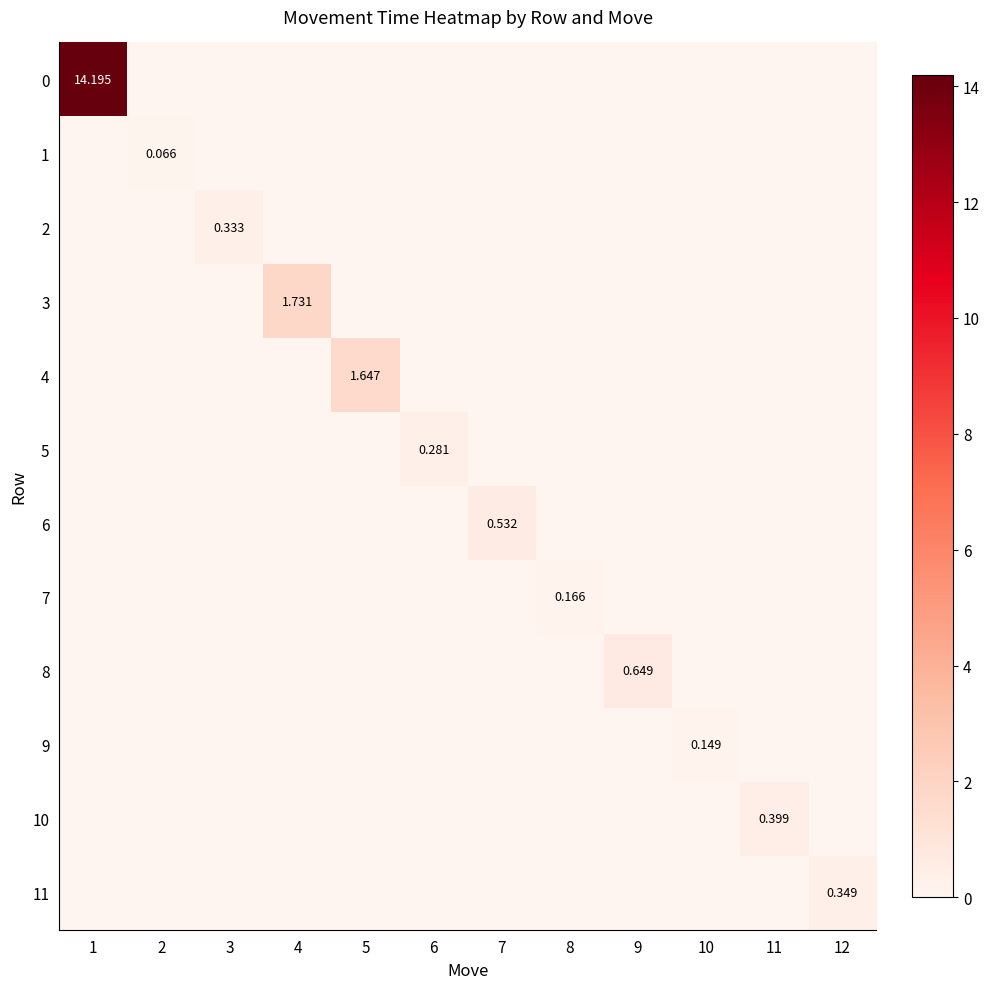

Which category has the highest value in the 1 series?

2